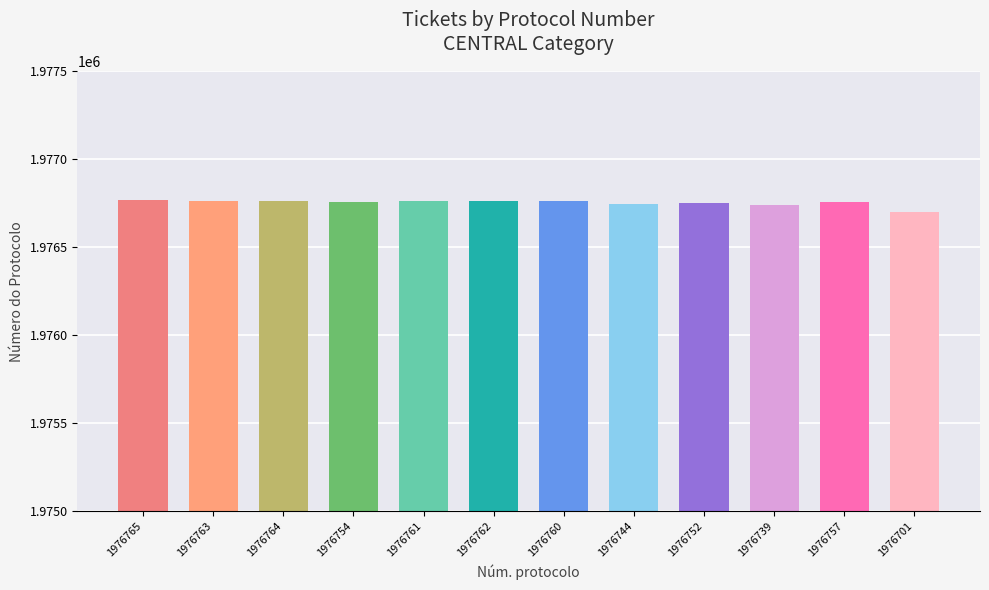

What is the ratio of the value at 1976762 to the value at 1976761?

1.0